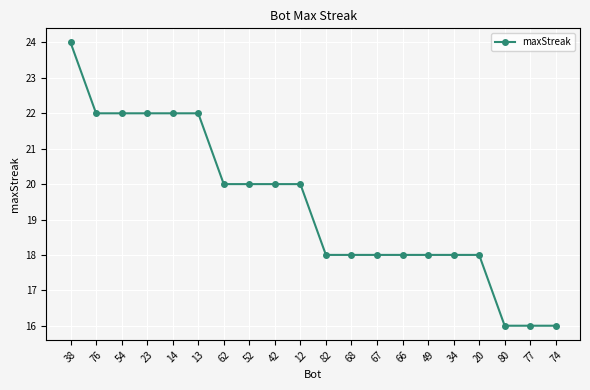

The value at 12 is 28. True or false?

False